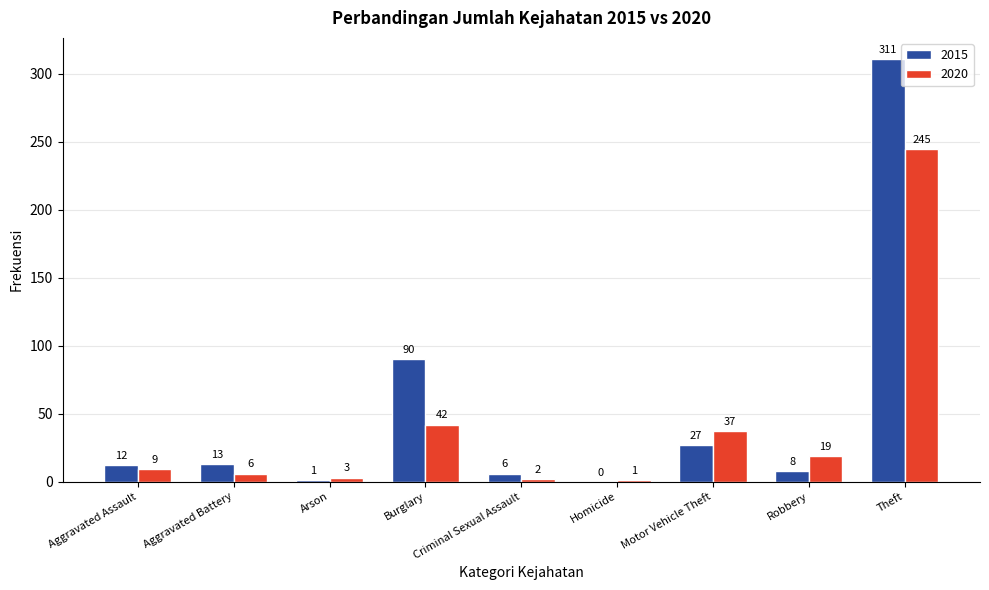

Reading left to right, list all the values displayed in this chart.

2015: 12	13	1	90	6	0	27	8	311
2020: 9	6	3	42	2	1	37	19	245